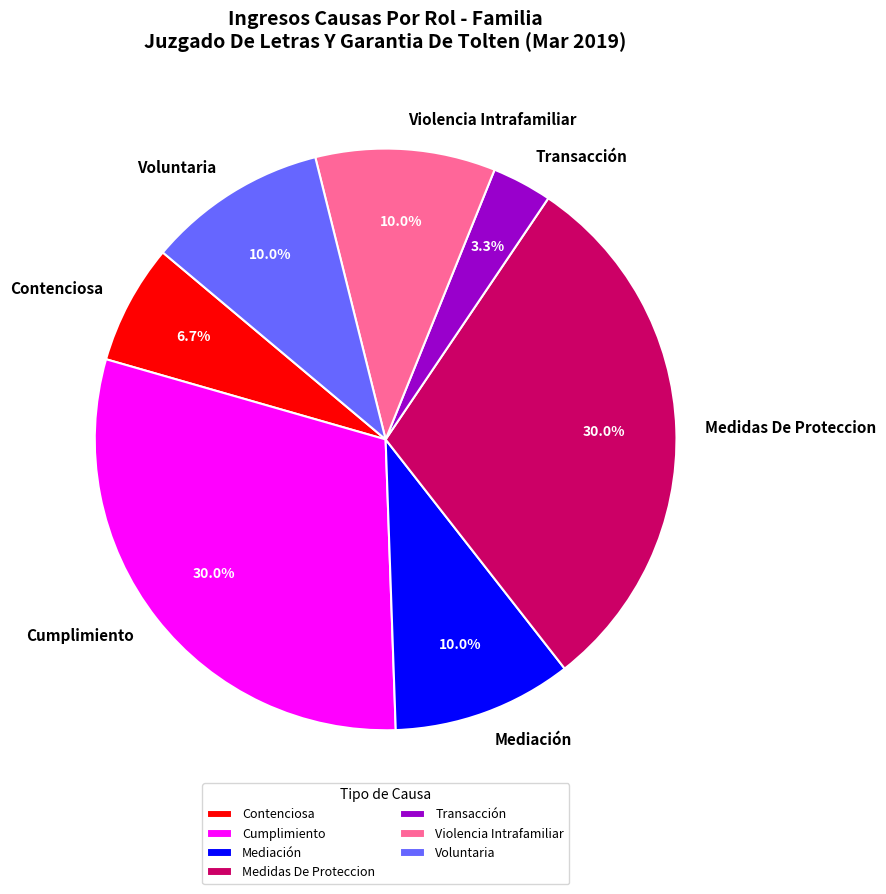

The Transacción slice represents 3% of the pie. True or false?

True